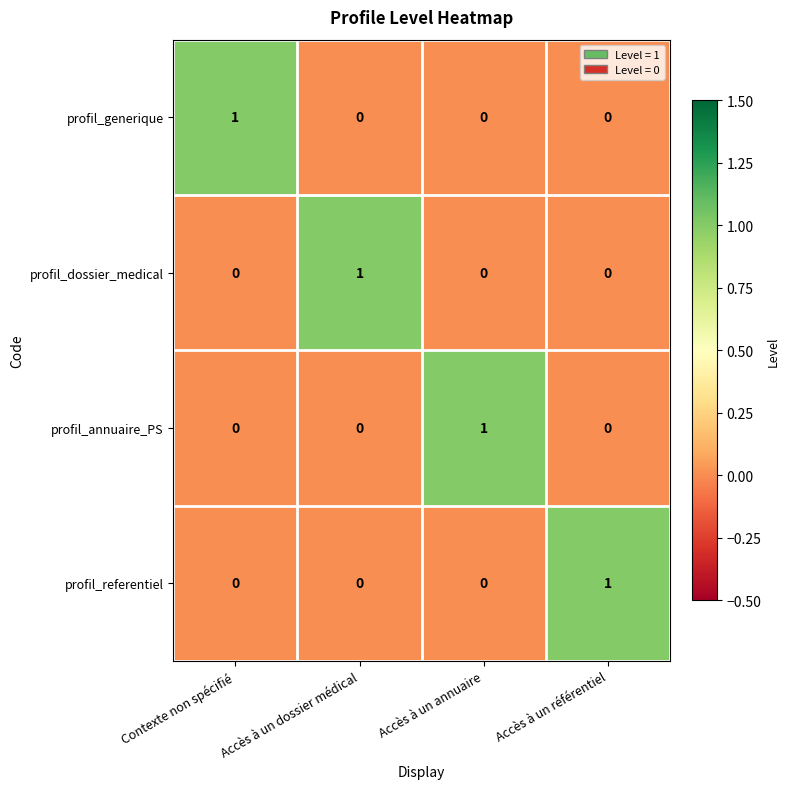

How many profil_annuaire_PS values are between 0 and 1?

4